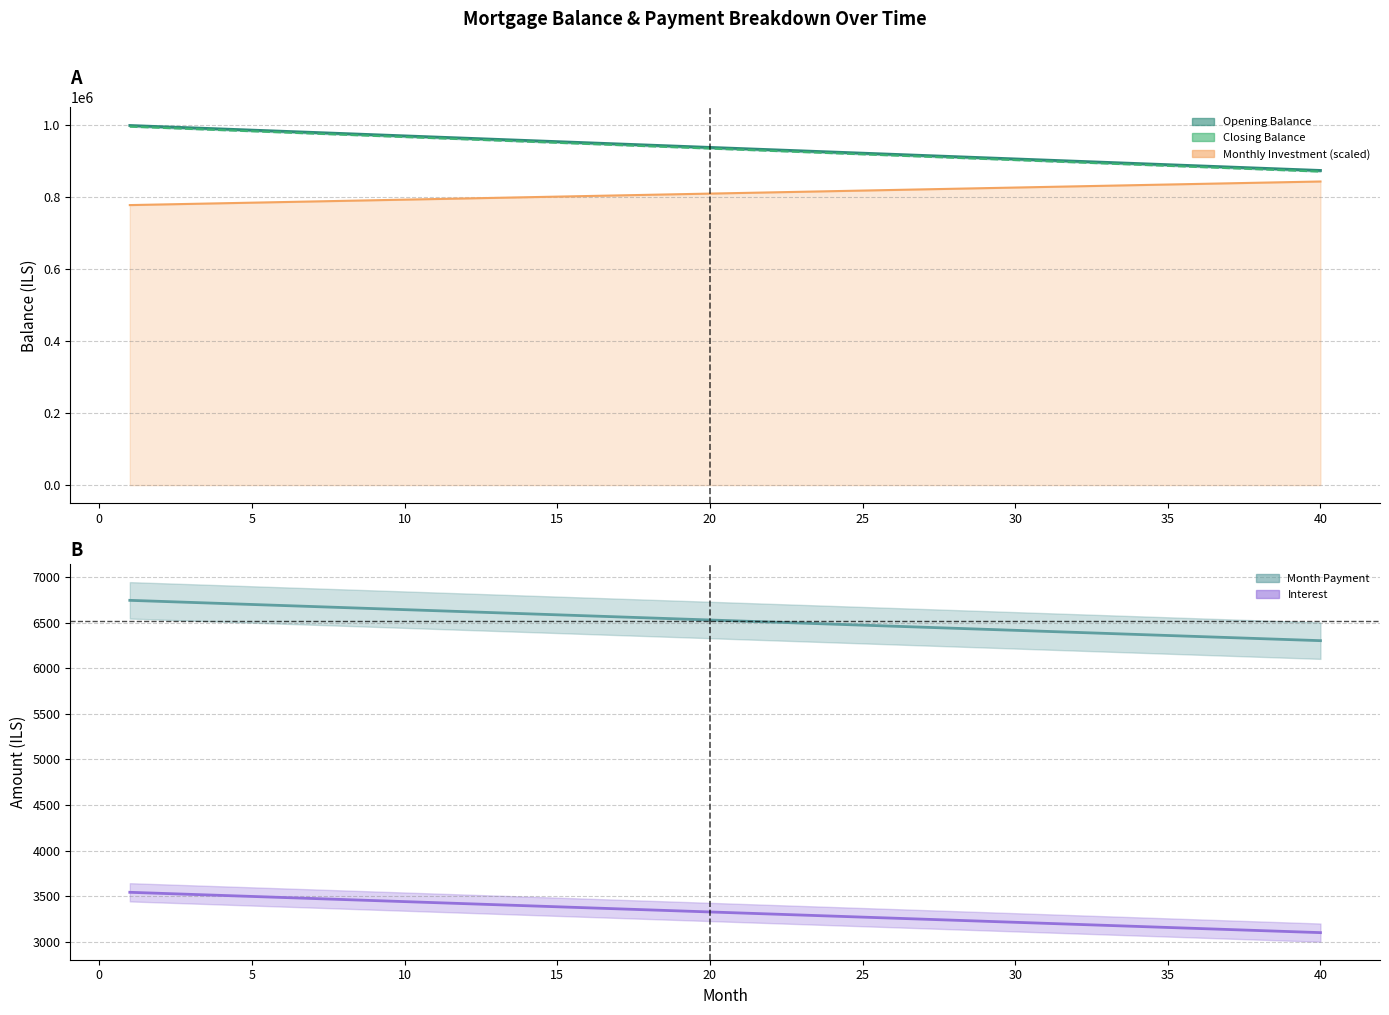

True or false: monthly_investment has more than 0 points higher than both neighbors.

False